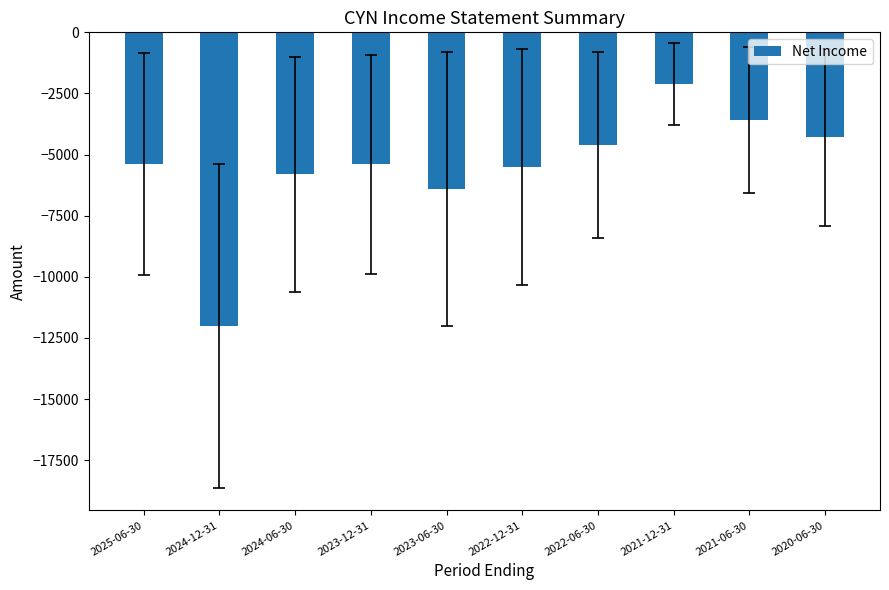

Are the bars grouped side by side (vs. stacked)?

No